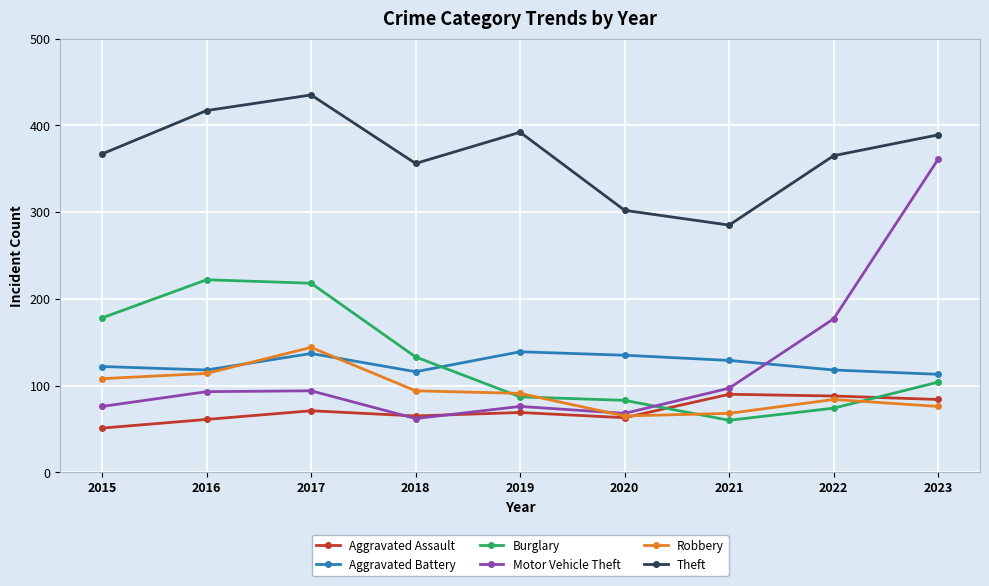

Is it true that Robbery equals 180 at 2015?

False